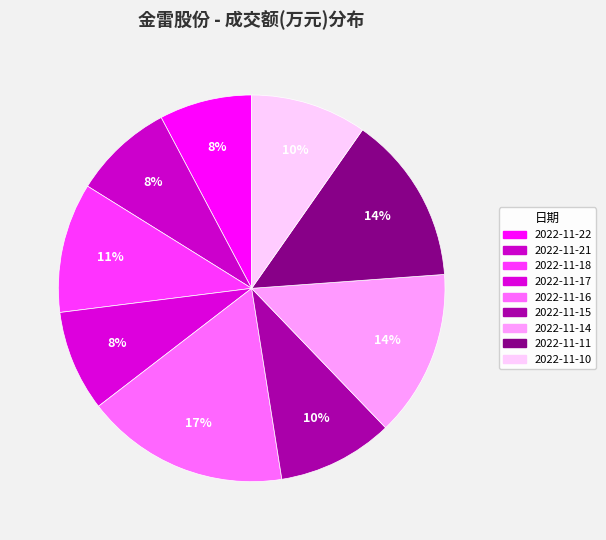

How many slices are in this pie chart?

9